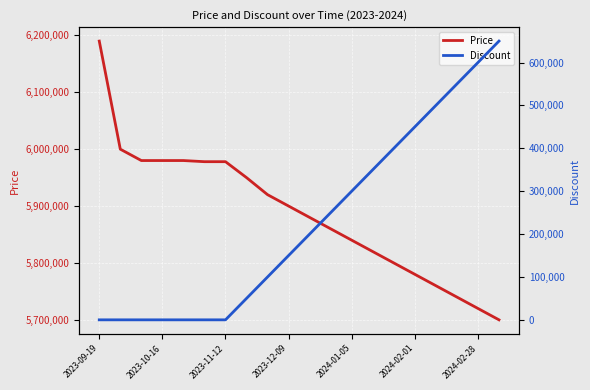

How many values in Discount are above zero?

13